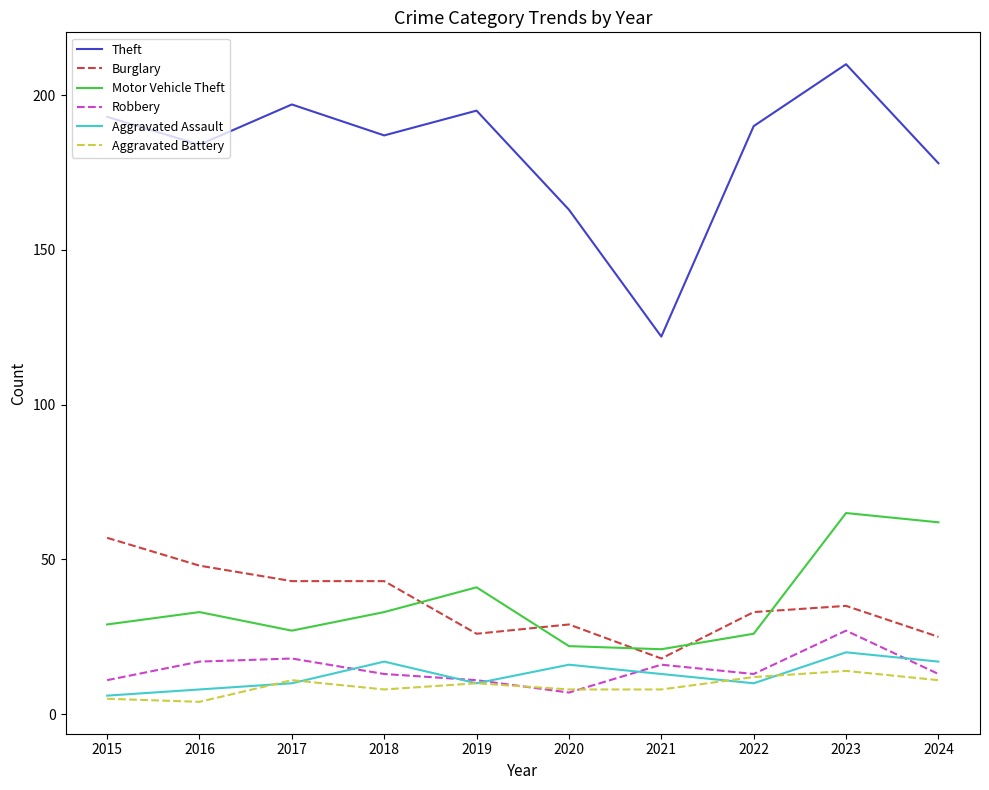

What is the total value across all series at 2022?

284